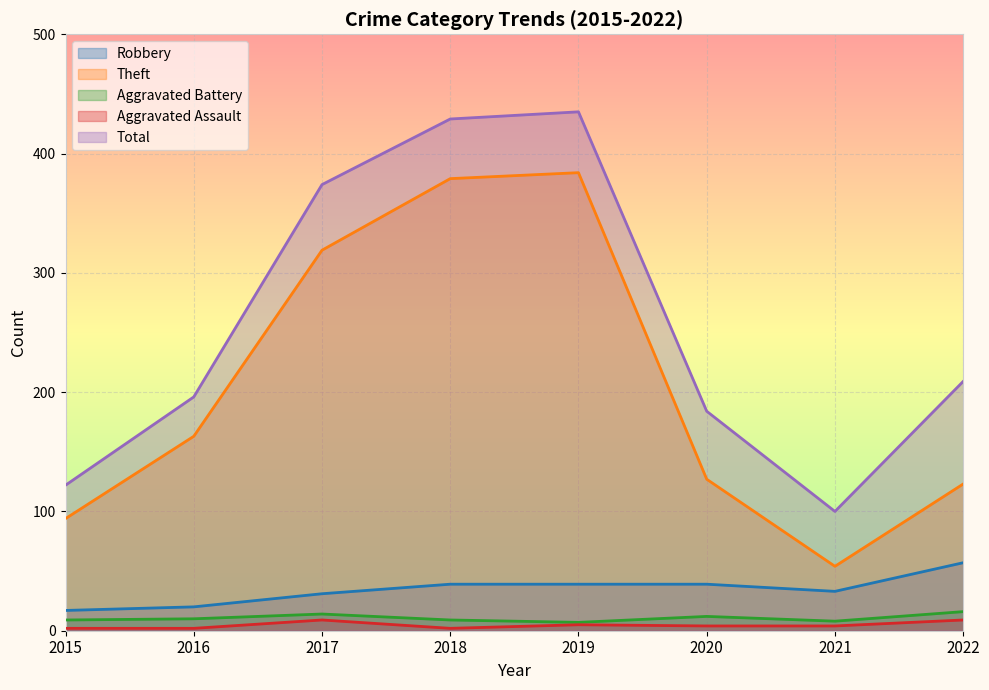

Which series has the largest total across all categories?

Total